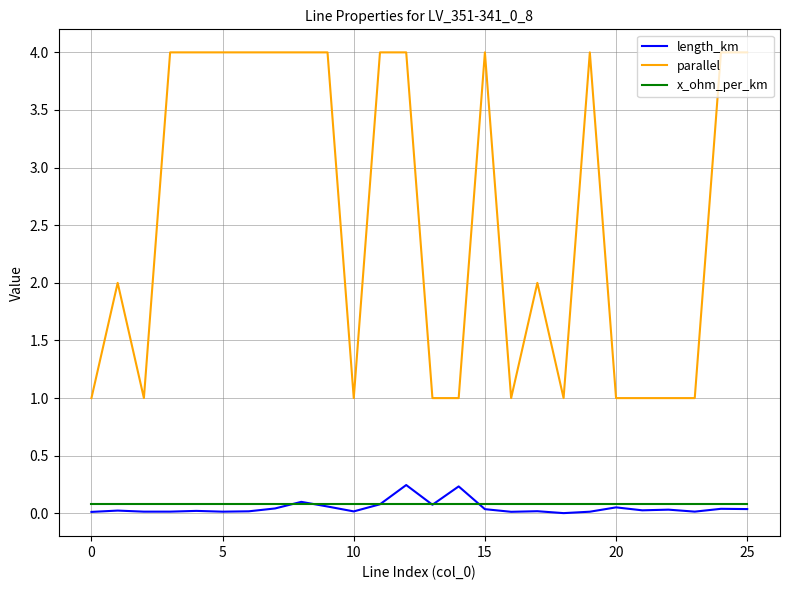

True or false: parallel and length_km cross at least once.

False